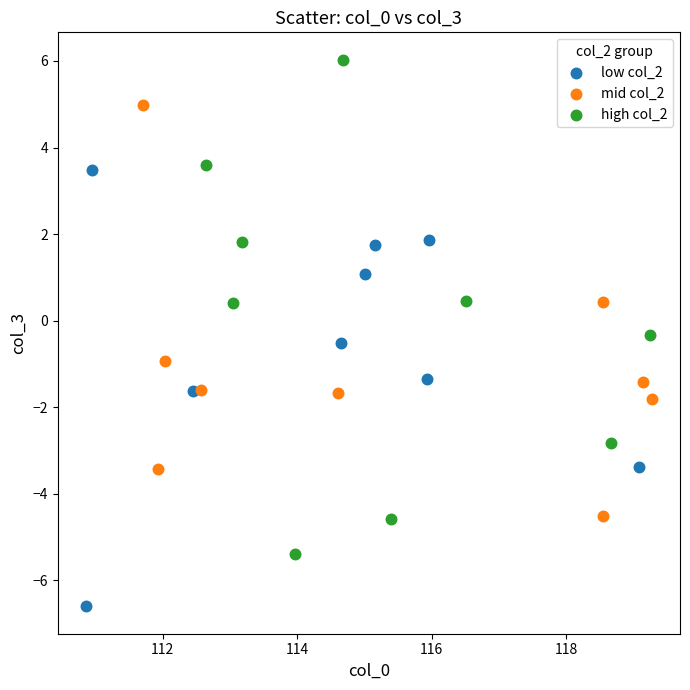

Which series contains the highest Y value?

high col_2